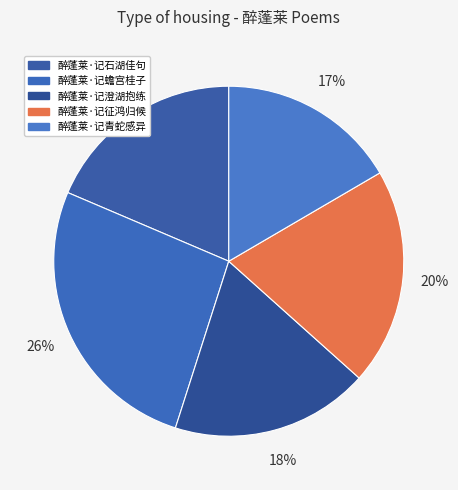

Which slice is the smallest?

醉蓬莱·记青蛇感异